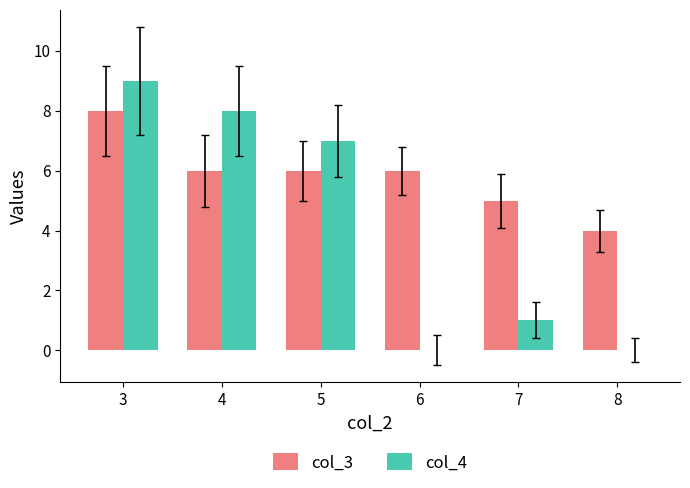

The value of col_4 at 6 is -5. True or false?

False